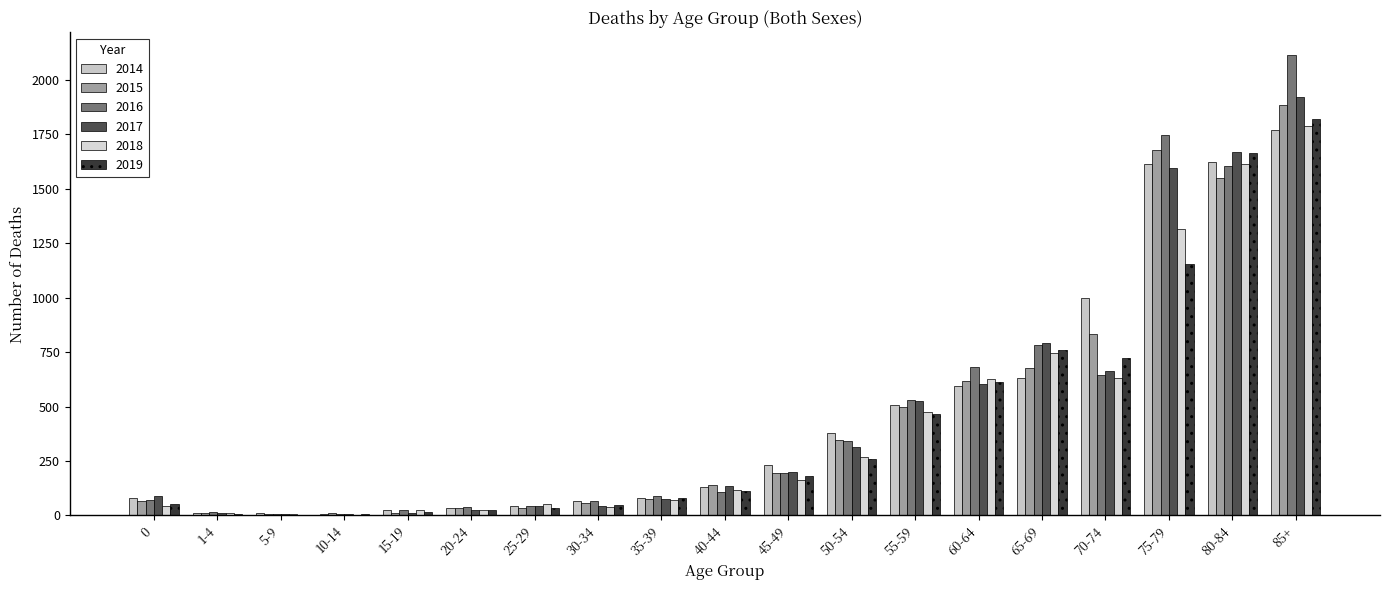

How many distinct data groups are displayed?

6